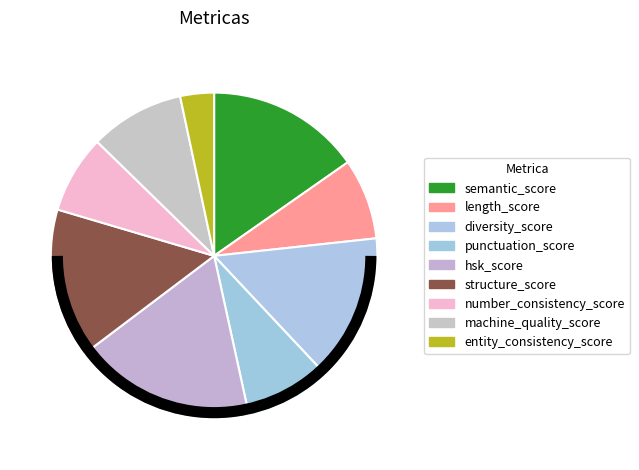

What is the largest slice in the pie chart?

hsk_score